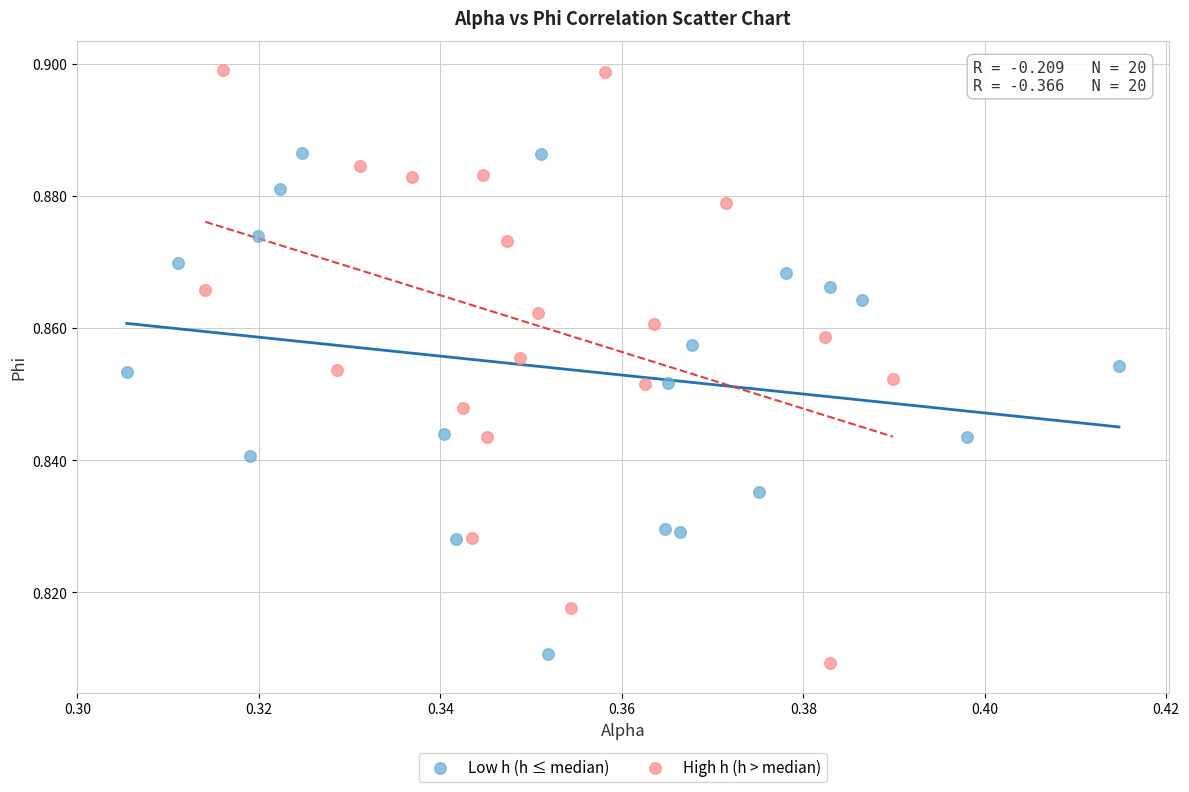

Which series reaches the maximum Y coordinate?

High h (h > median)